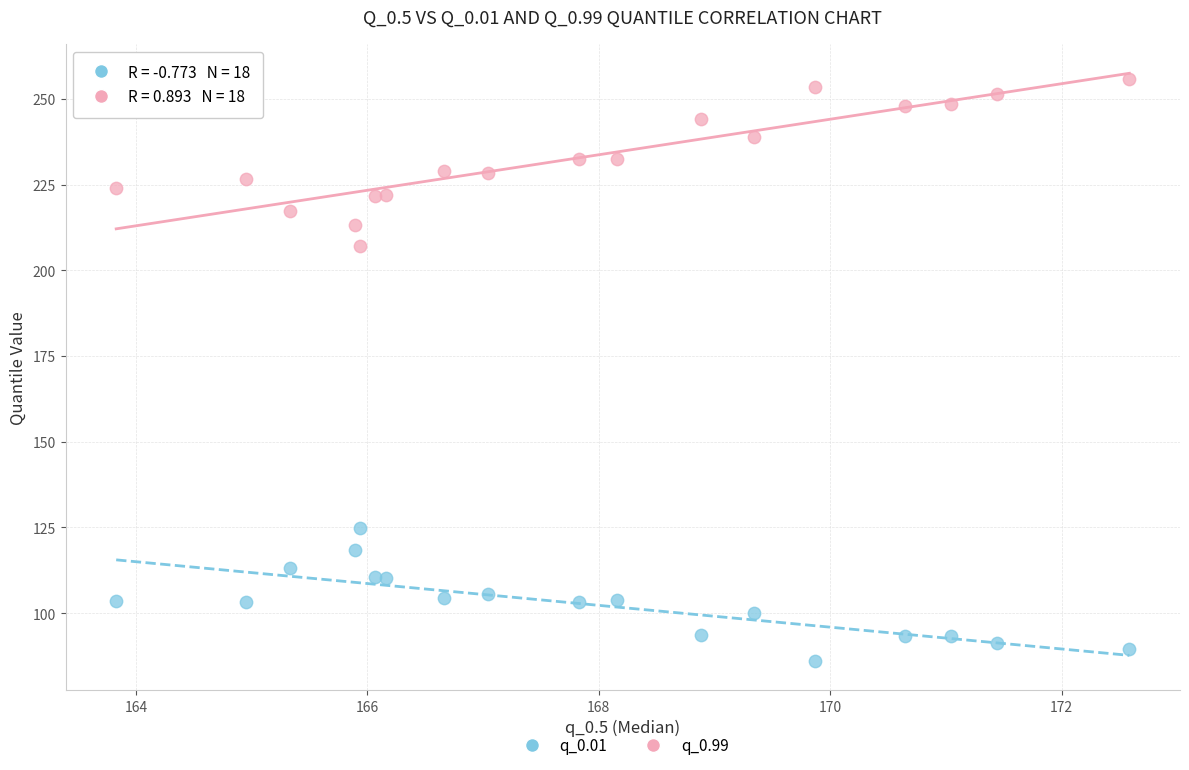

Which series has the largest Y range (max minus min)?

q_0.99